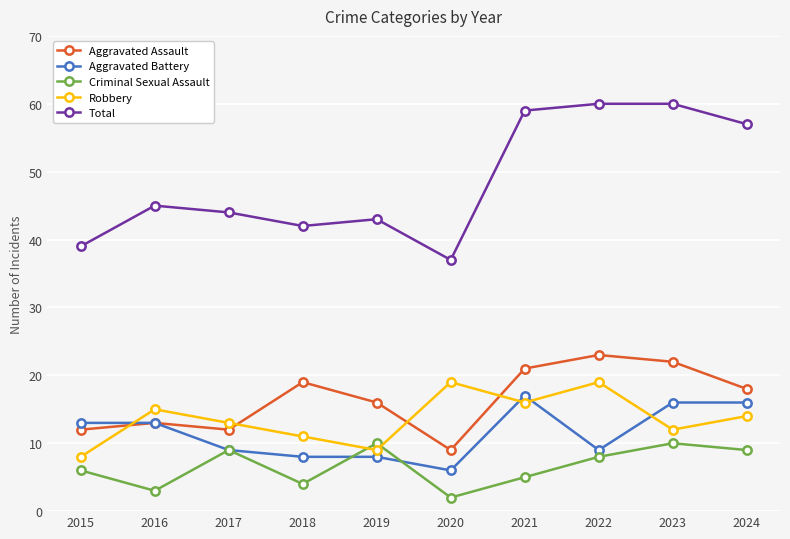

True or false: Criminal Sexual Assault and Aggravated Battery intersect in this chart.

True